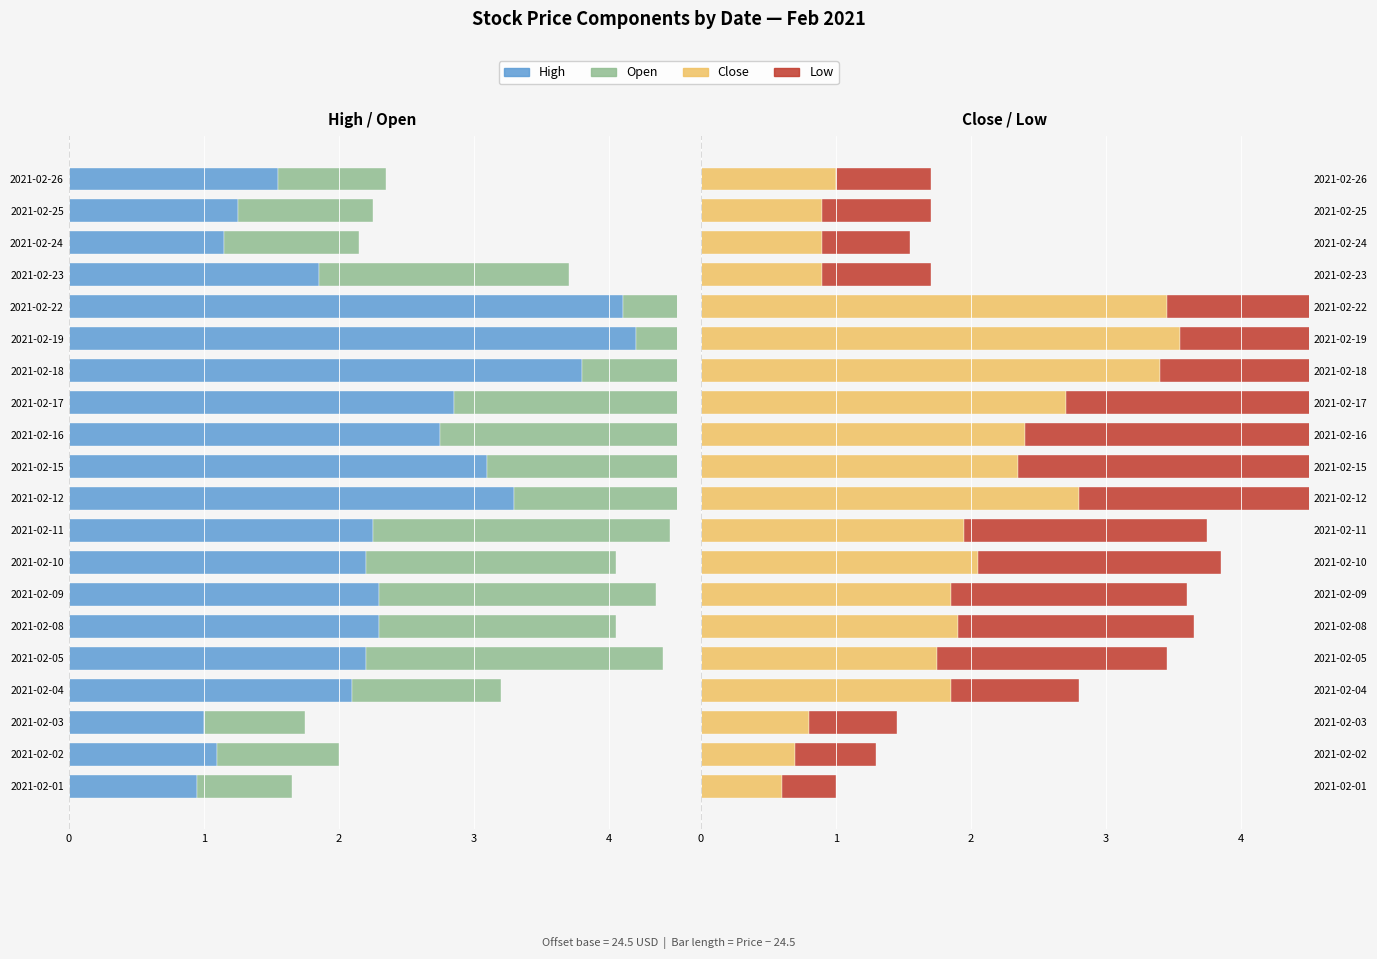

What are all the series names shown in the legend?

High, Open, Close, Low